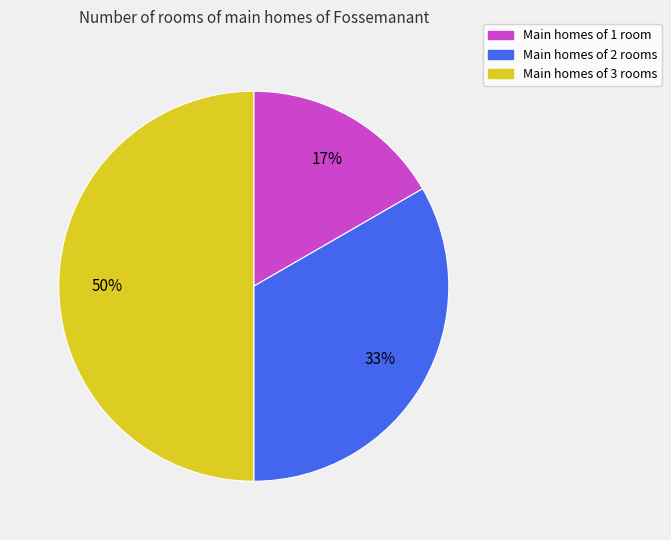

To the nearest percent, what is the average slice percentage?

33%